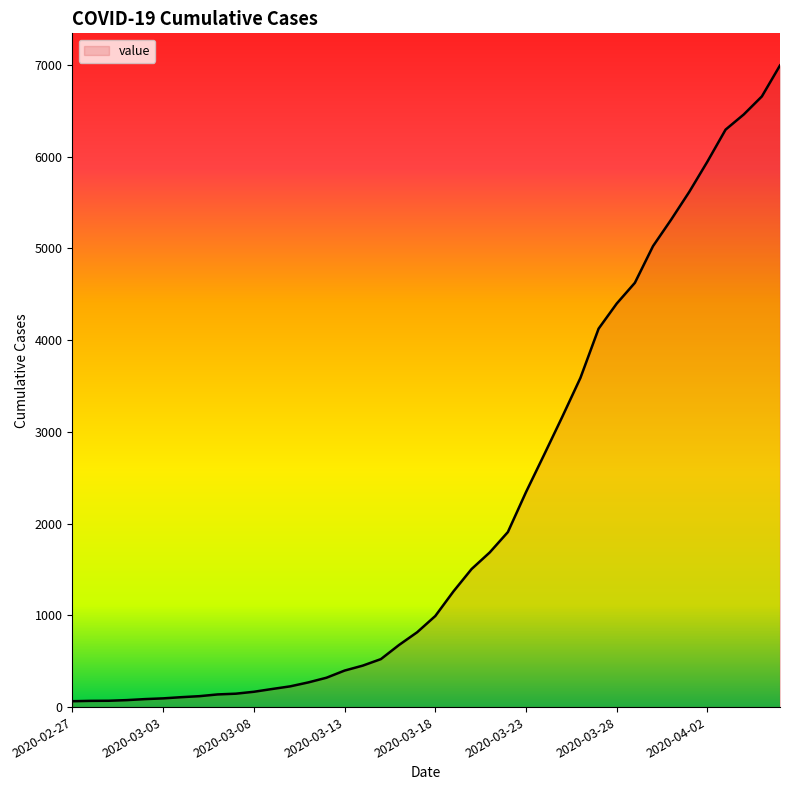

What is the greatest value displayed?

6995